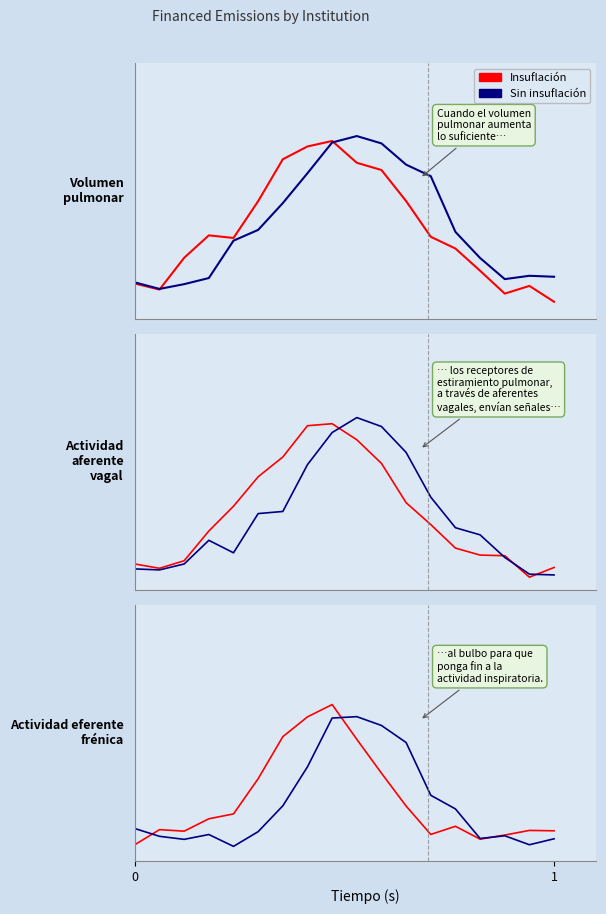

How many values in Insuflación are above zero?

16